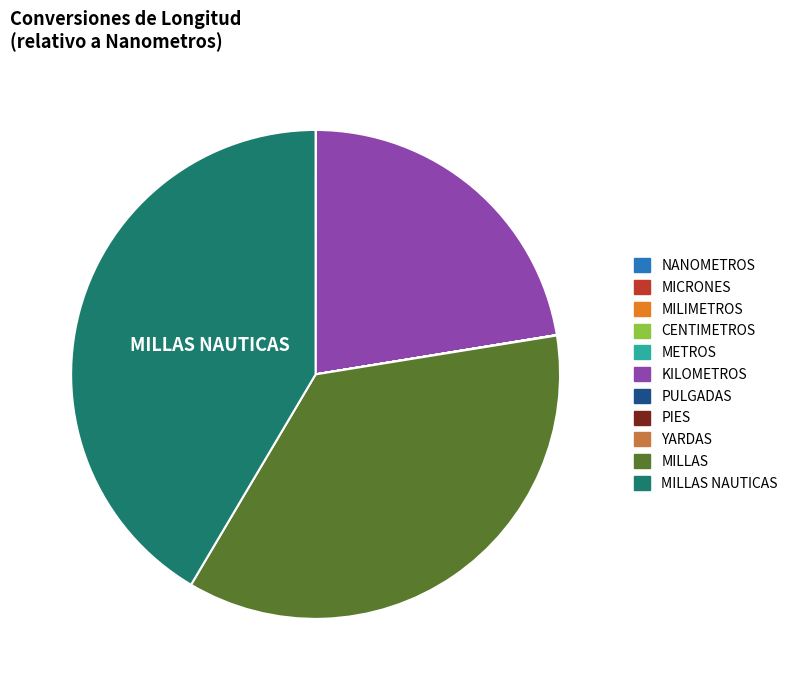

Is there any slice that represents more than half of the pie?

No